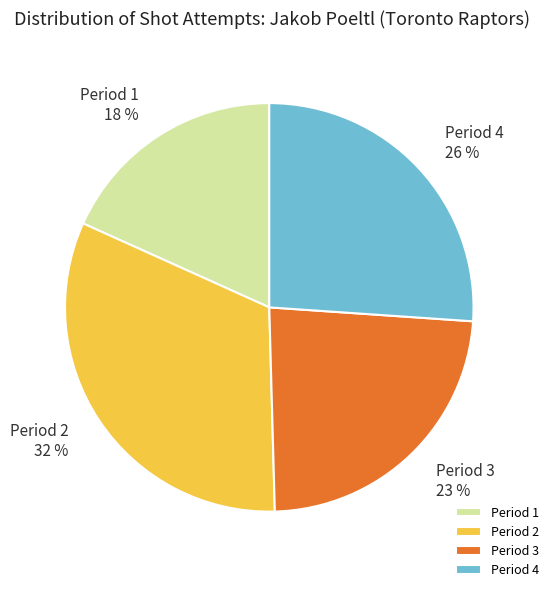

What is the smallest slice in the pie chart?

Period 1